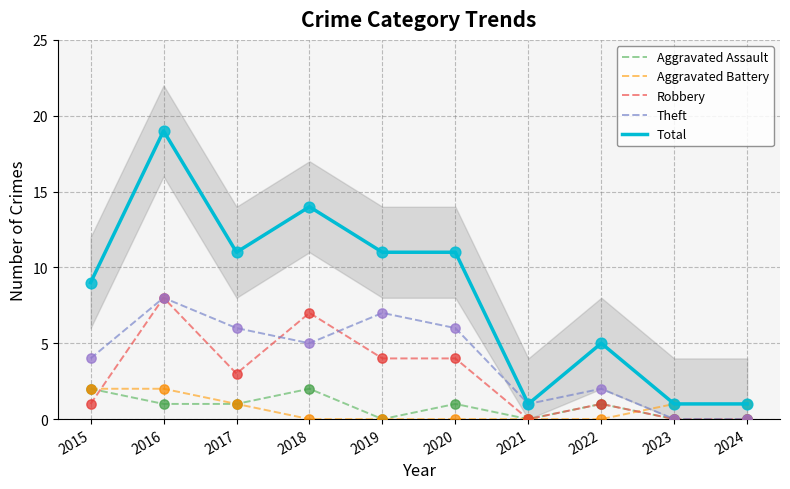

Which series reaches the maximum Y coordinate?

Total